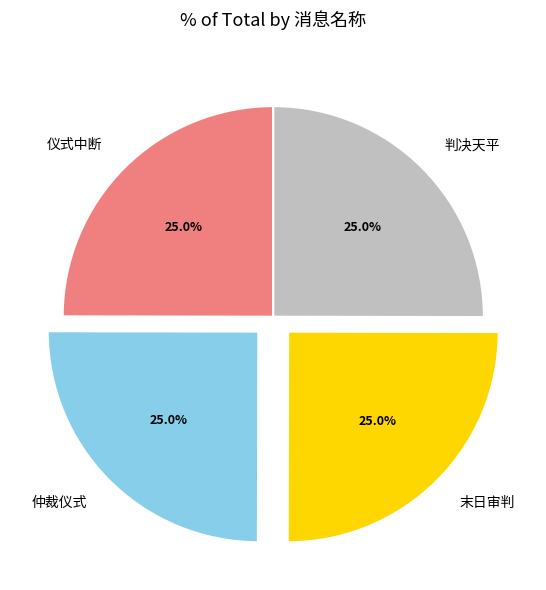

Approximately how many times larger is the value at 判决天平 compared to 仪式中断?

1.0